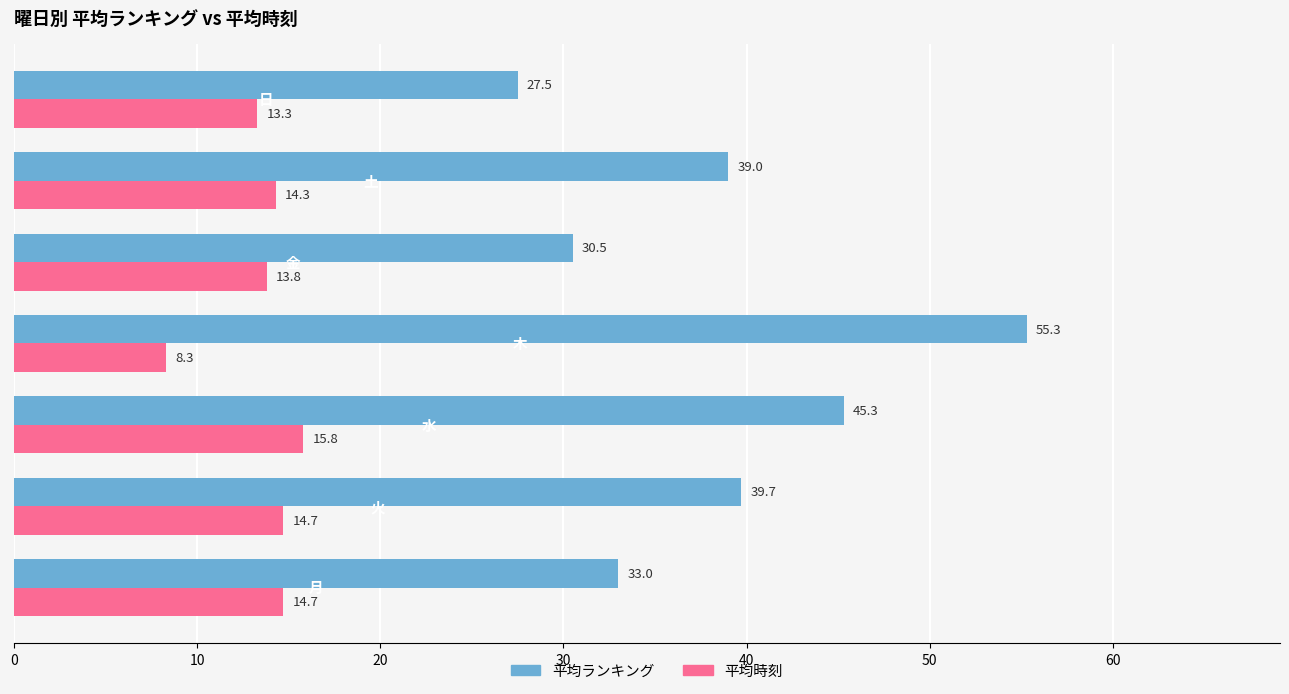

What are all the series names shown in the legend?

平均ランキング, 平均時刻